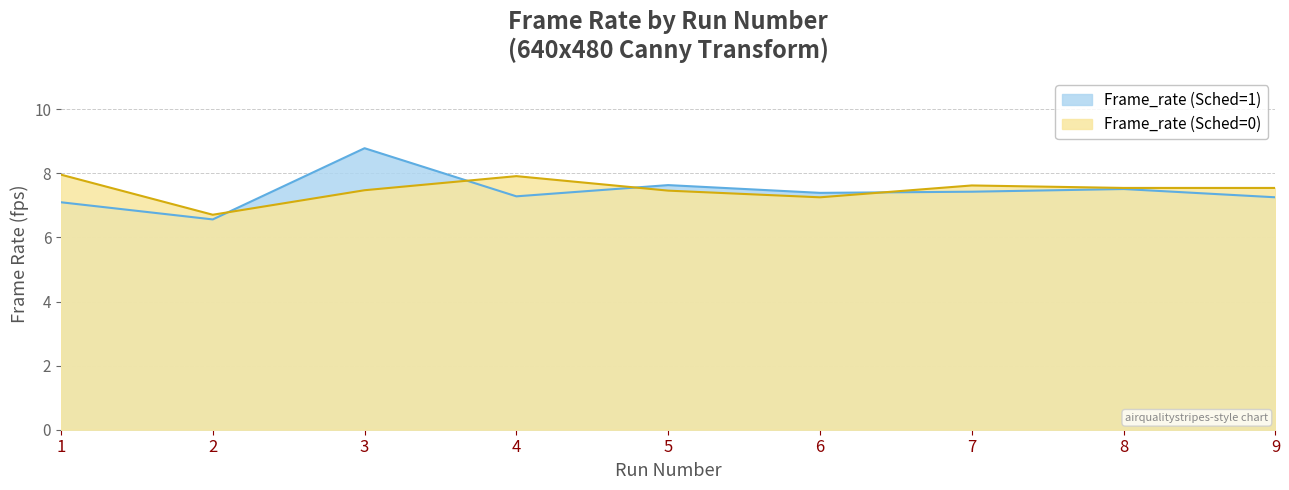

List the series in order of their overall mean, lowest first.

Frame_rate (Sched=1), Frame_rate (Sched=0)